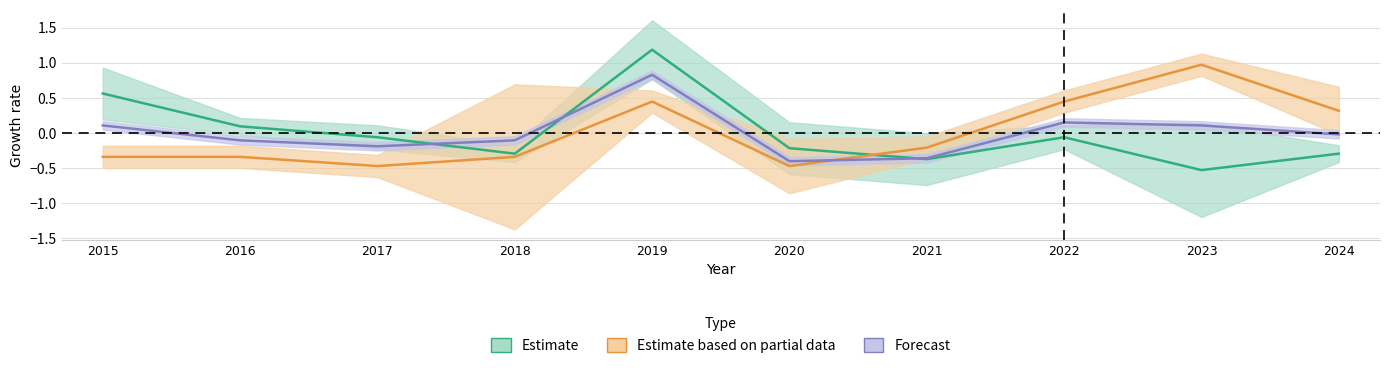

In Theft, how many points are higher than both neighbors (excluding endpoints)?

2